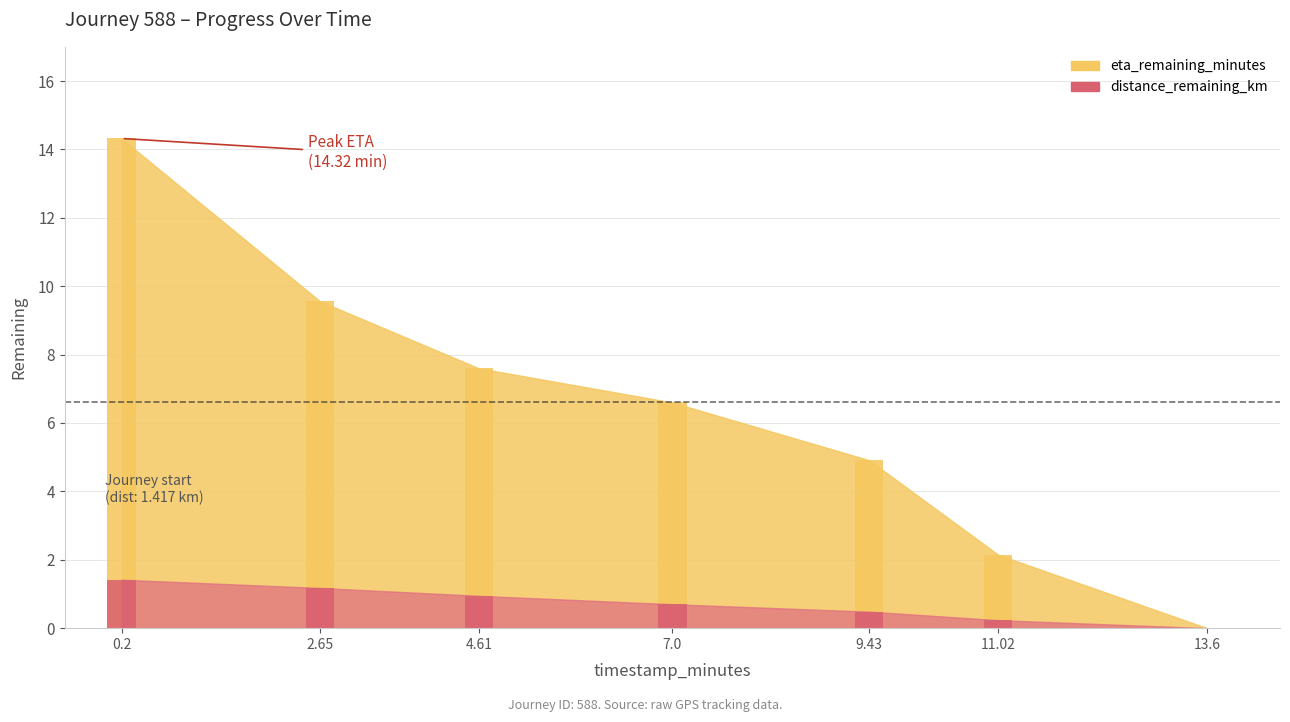

What is the difference between the maximum and minimum values in the distance_remaining_km series?

1.4